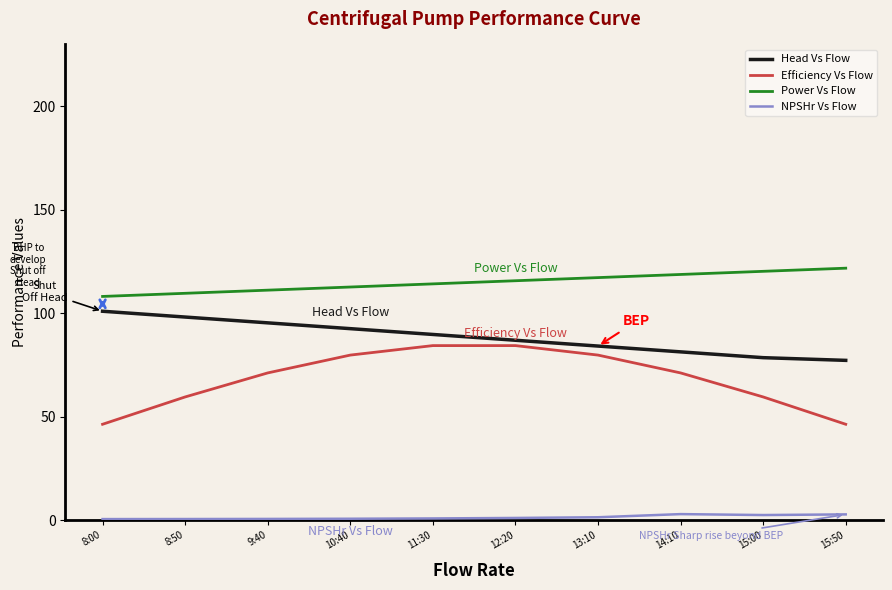

True or false: Head Vs Flow and NPSHr Vs Flow intersect in this chart.

False